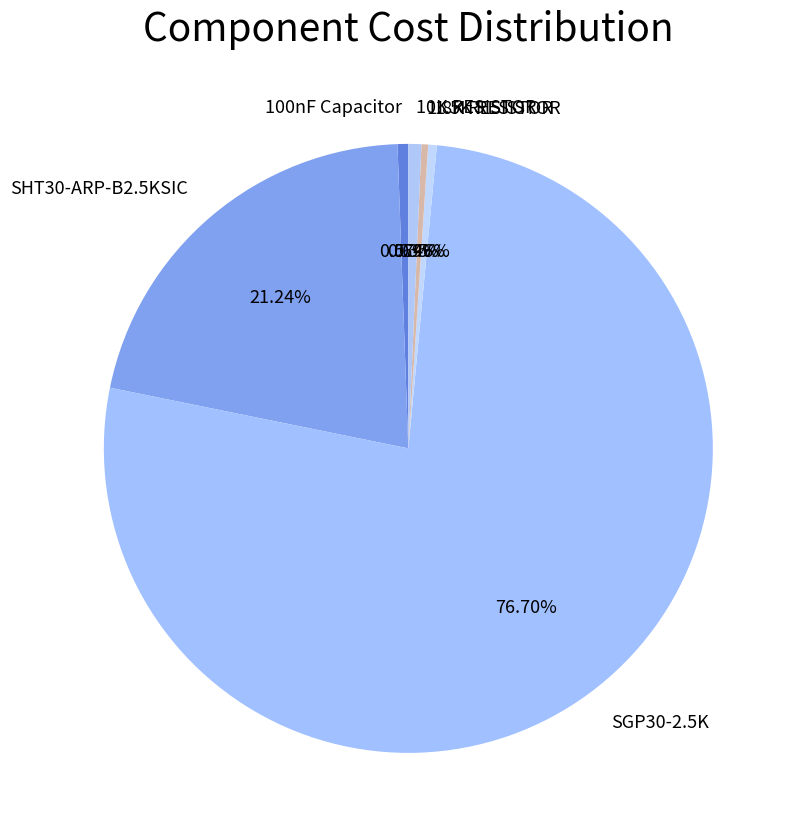

To the nearest percent, what is the combined percentage of 100nF Capacitor and SHT30-ARP-B2.5KSIC?

22%